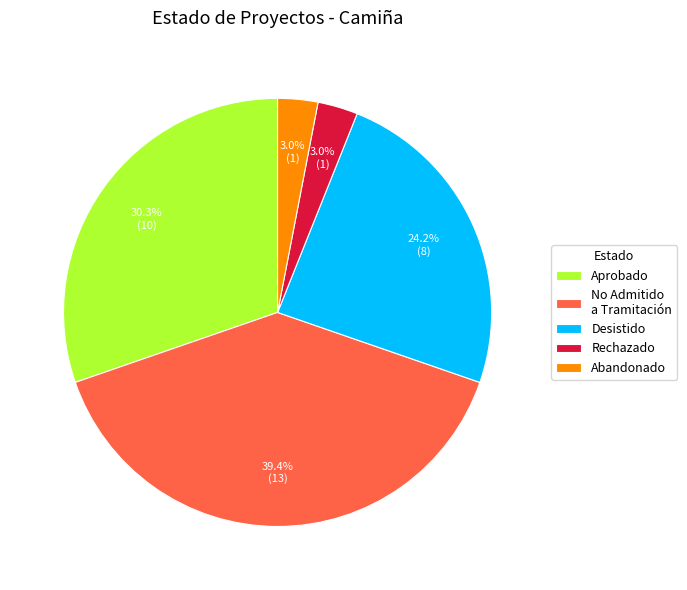

Does No Admitido a Tramitación account for over 50% of the chart?

No